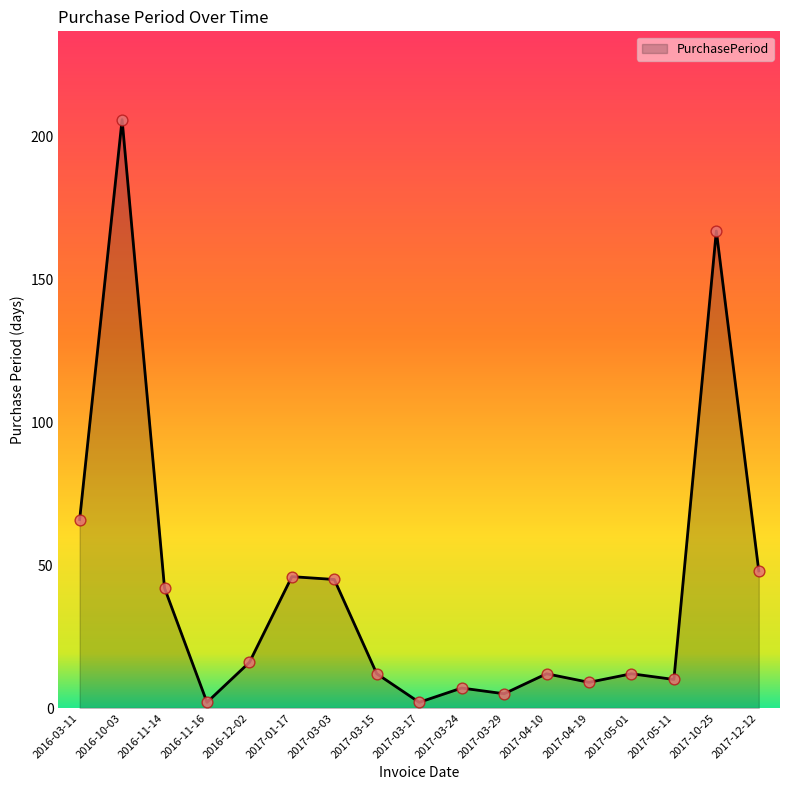

Approximately how many times larger is the value at 2017-03-15 compared to 2016-12-02?

0.8